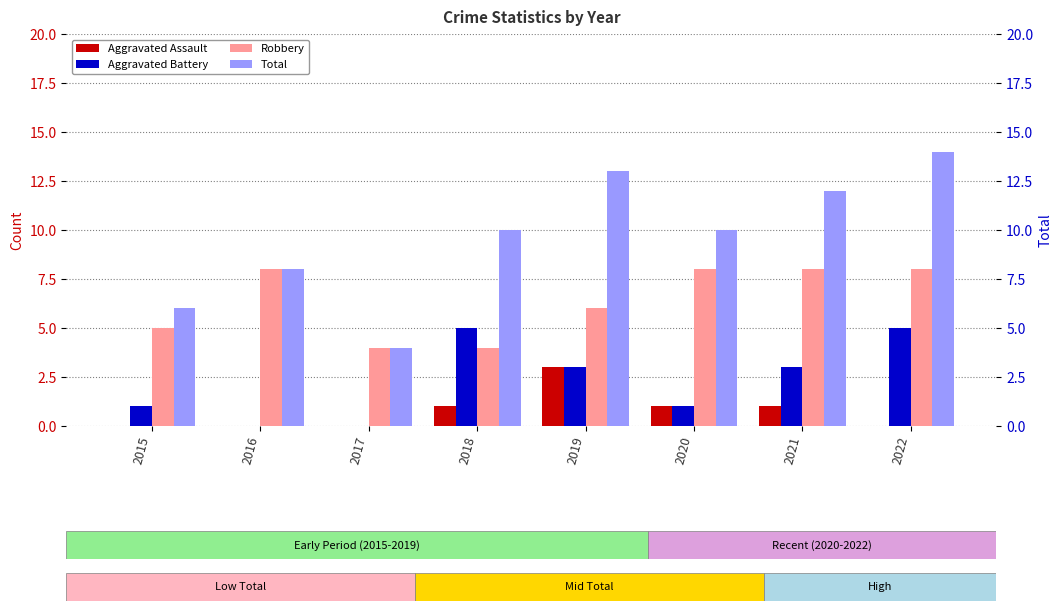

Which label corresponds to the smallest value in the chart?

2015